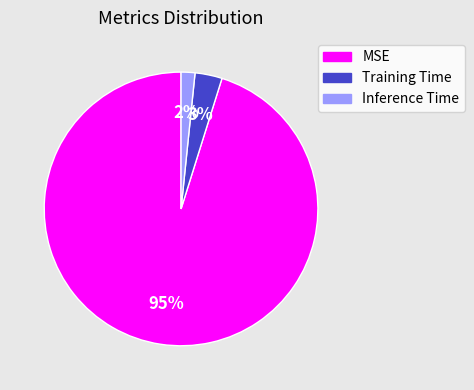

To the nearest percent, what is the average slice percentage?

33%